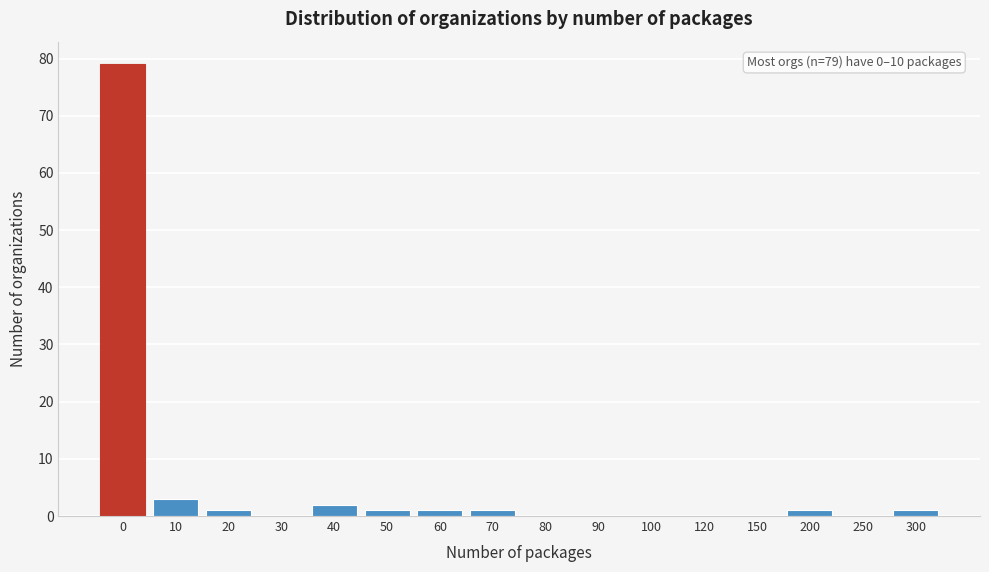

Reading left to right, extract all data points from this chart.

0=79	10=3	20=1	30=0	40=2	50=1	60=1	70=1	80=0	90=0	100=0	120=0	150=0	200=1	250=0	300=1